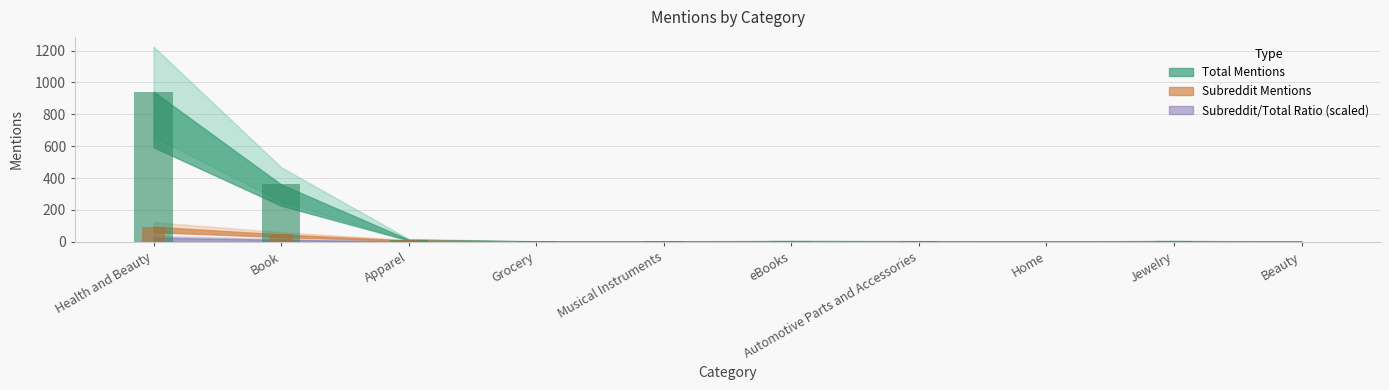

At how many categories does at least one series exceed 436?

1